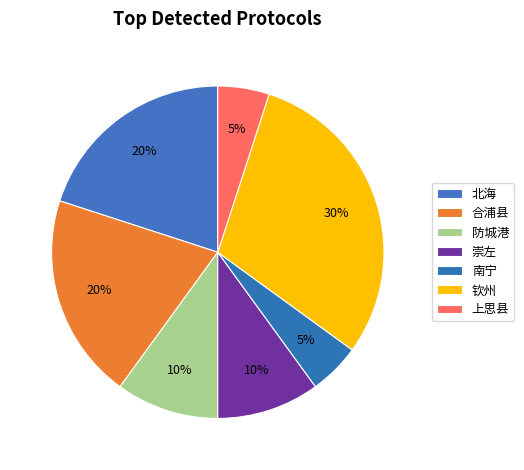

Is there a majority slice in this chart?

No